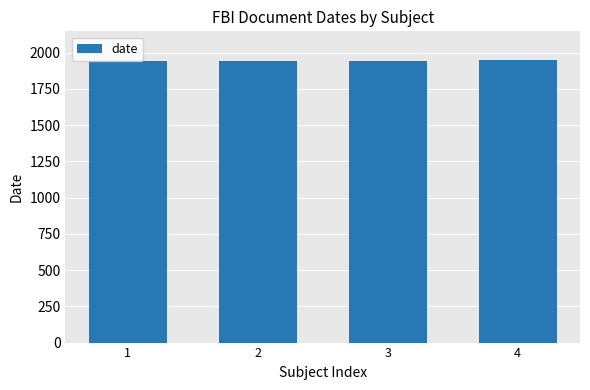

Is it true that the value at 2 is 1112?

False